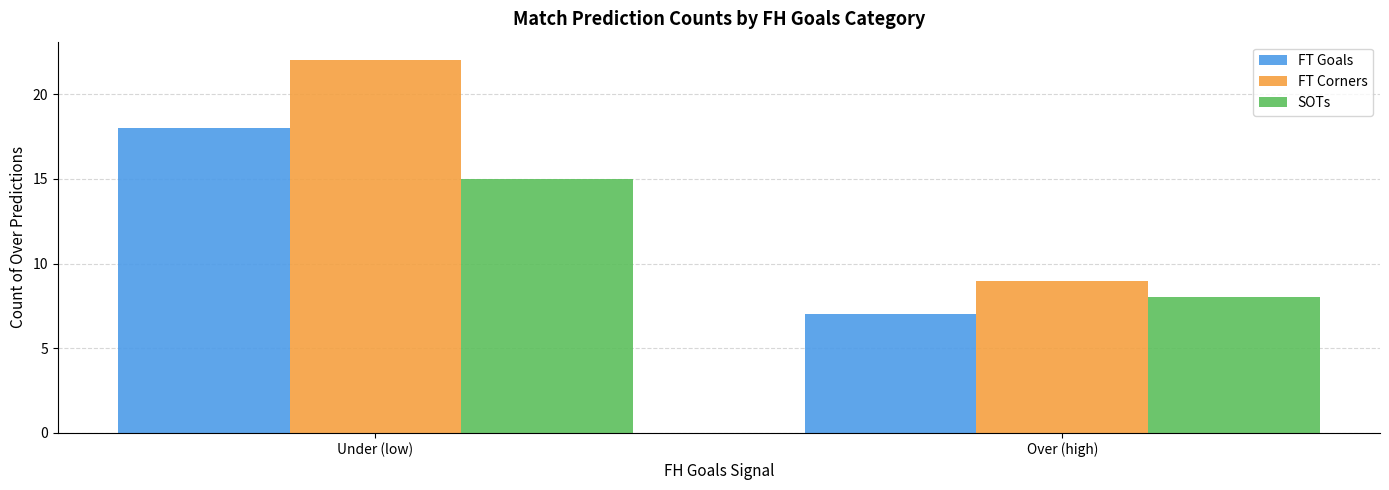

At which category is the sum across all series the highest?

Under (low)